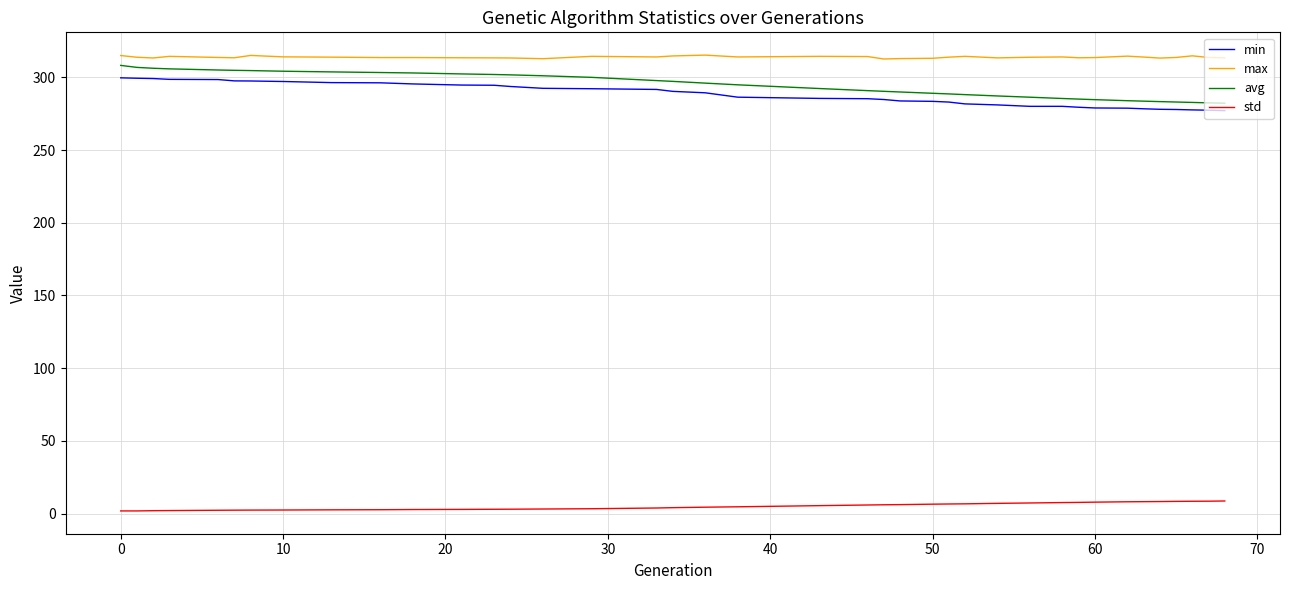

Which series has the widest spread of values?

avg